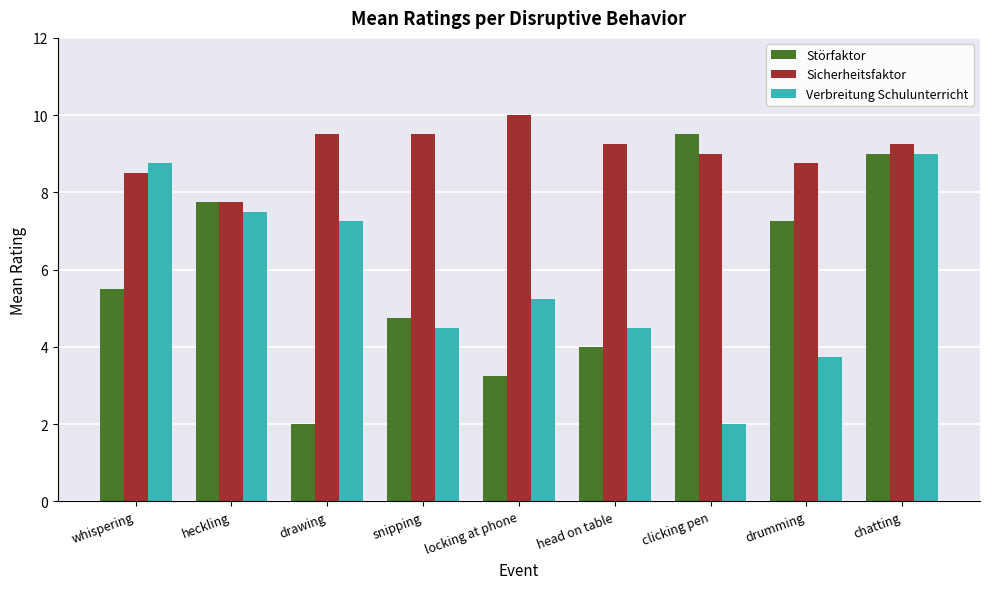

At which label does Sicherheitsfaktor reach its minimum?

heckling